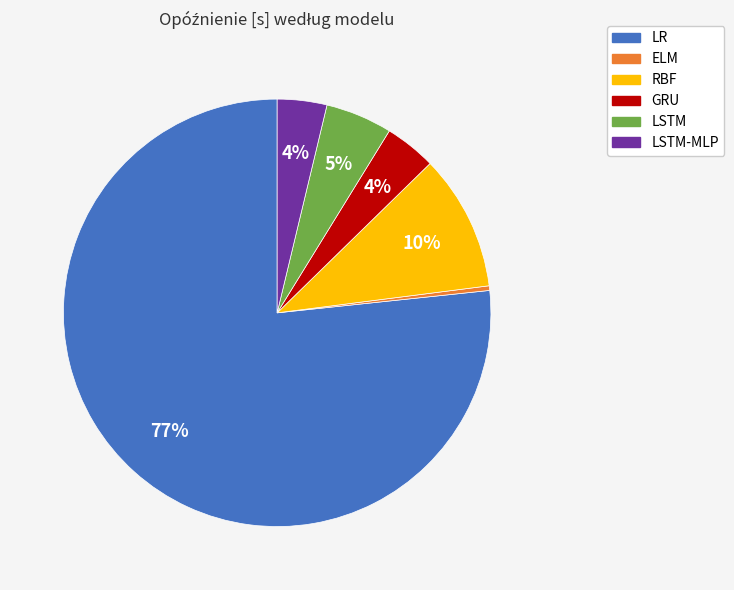

Does any single category account for the majority?

Yes